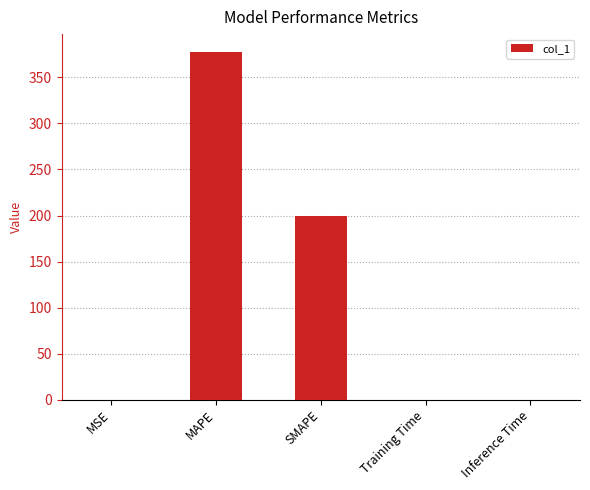

What is the maximum value shown in the chart?

378.2